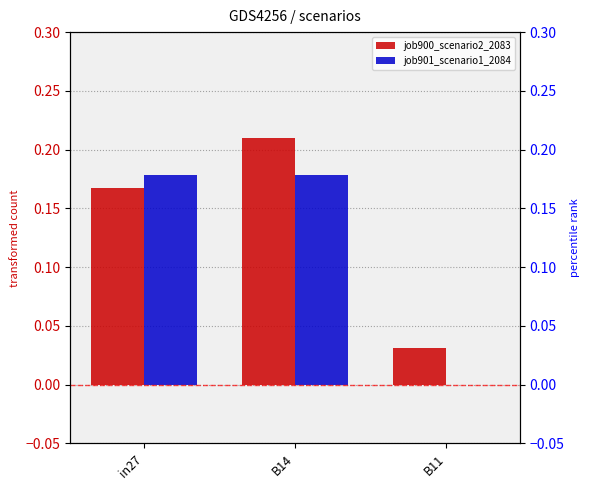

At which category is the sum across all series the highest?

B14